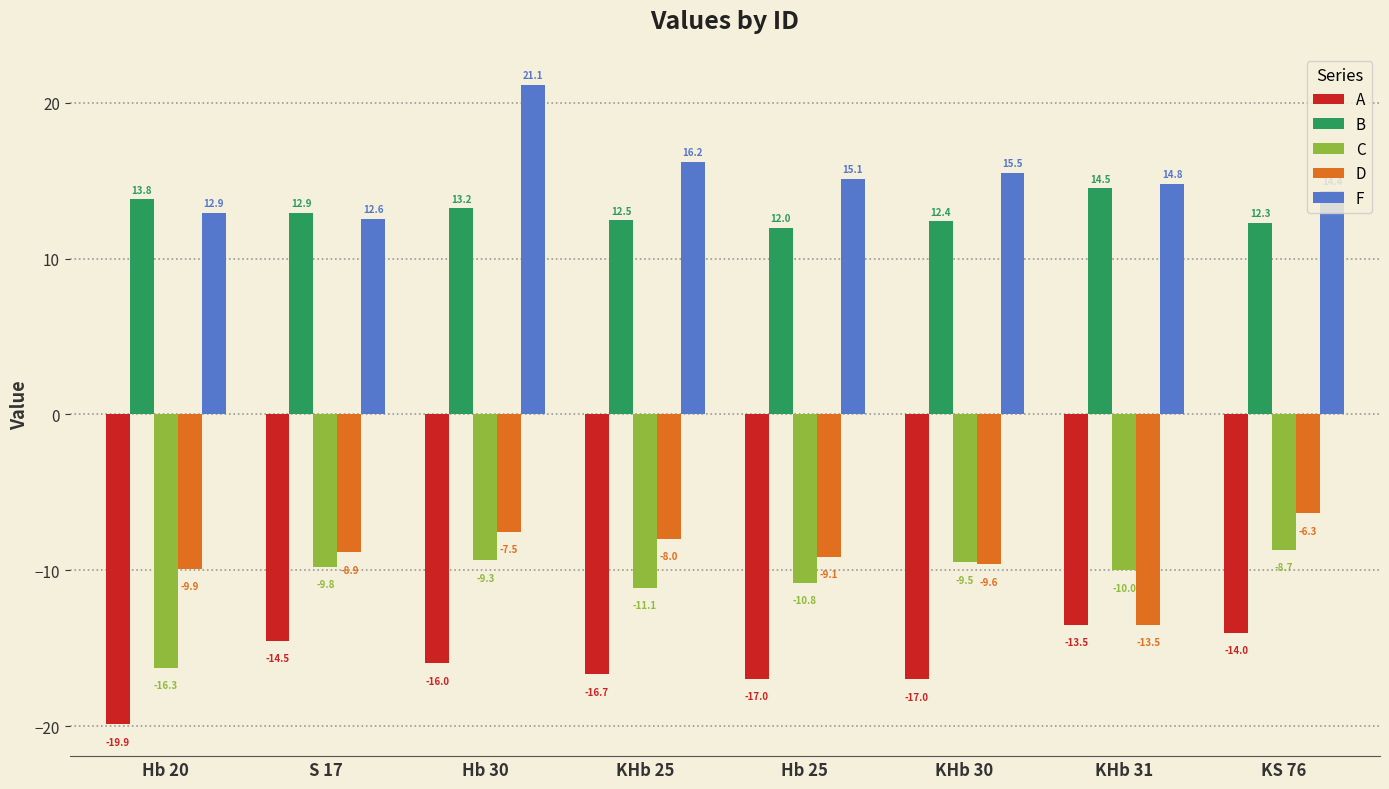

What is the difference between the maximum and minimum values in the A series?

6.4